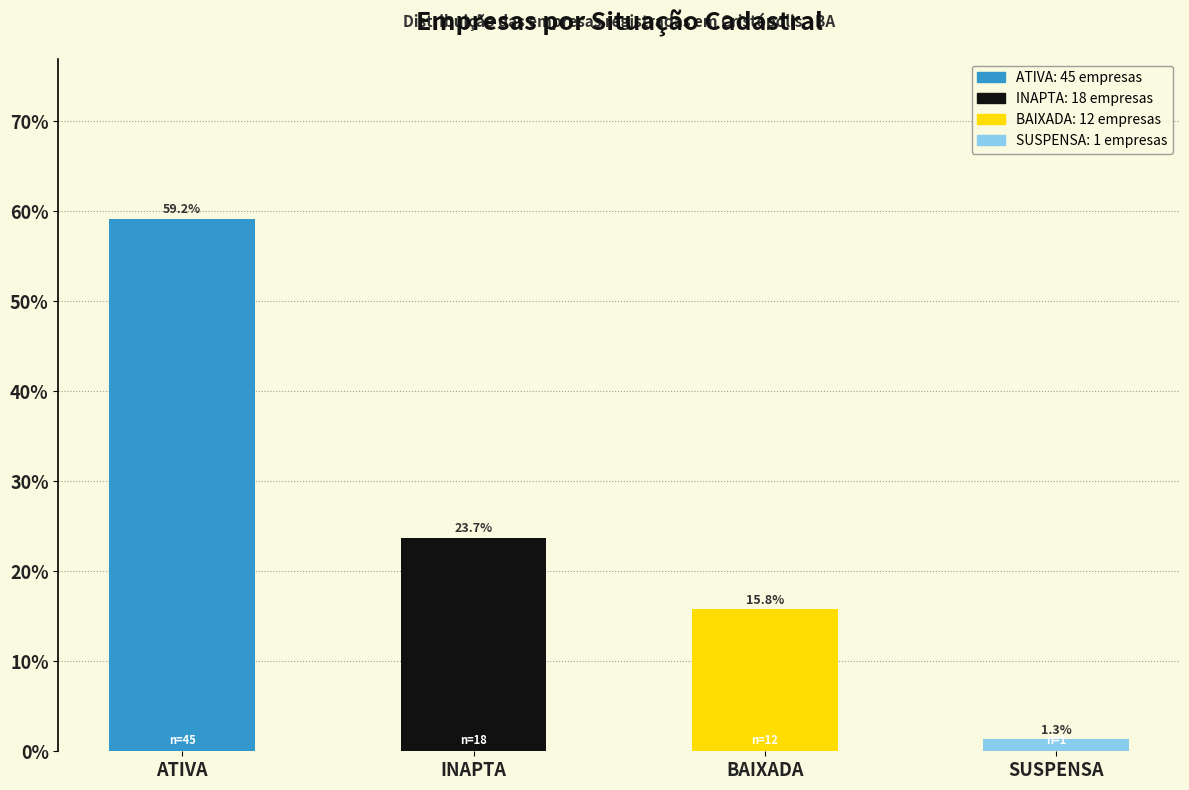

The BAIXADA series shows 0 at SUSPENSA. True or false?

True